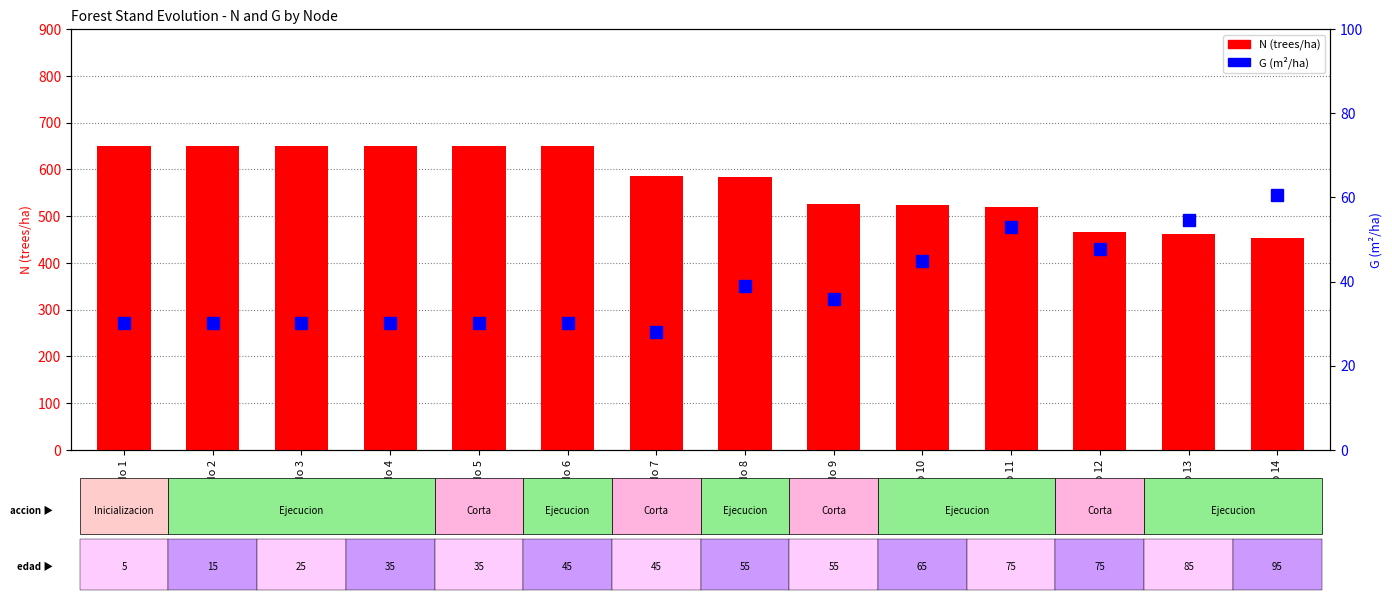

What are all the series names shown in the legend?

N, G